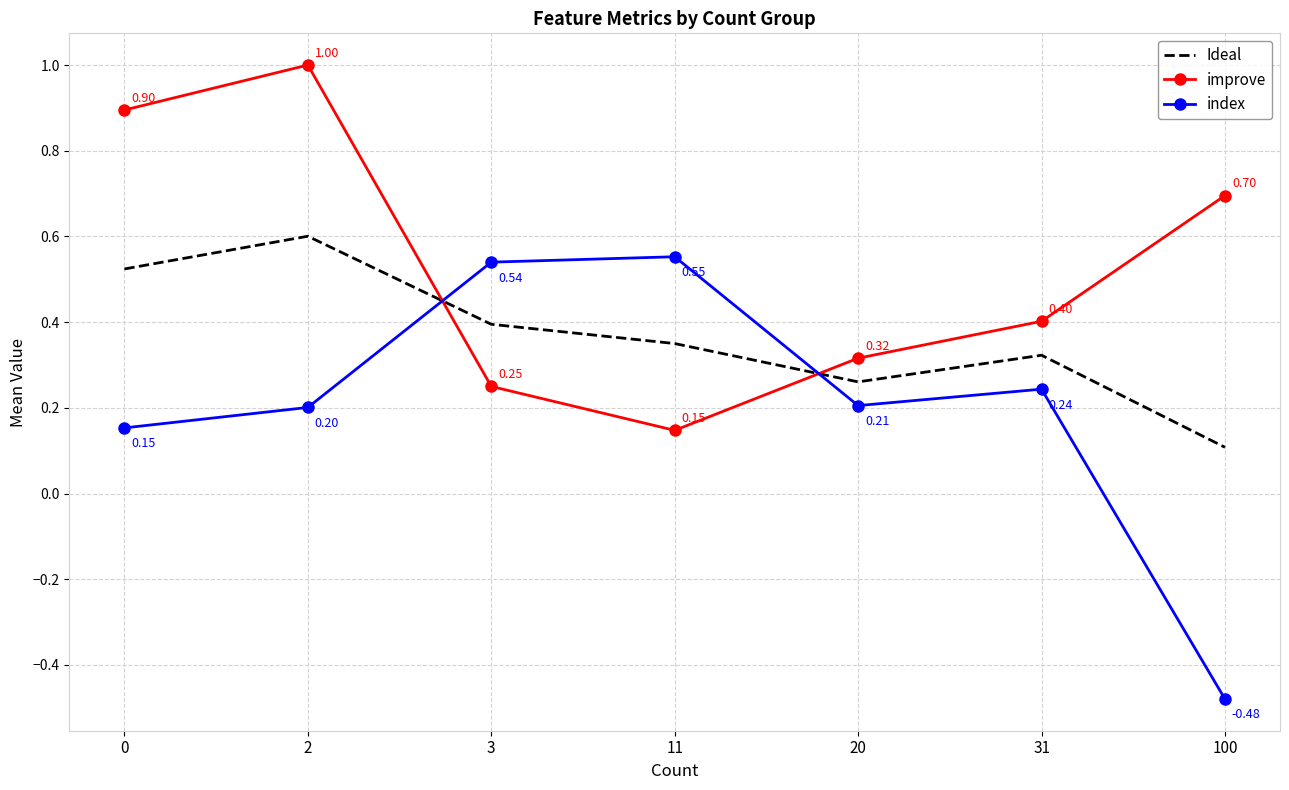

Between which two adjacent categories do index and Ideal first intersect?

2 and 3